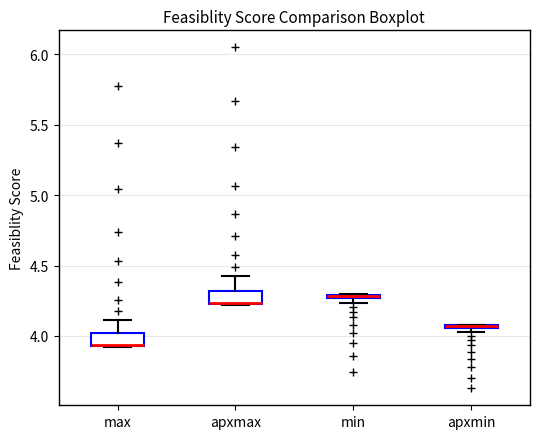

Where is the upper edge of the box for apxmin on the y-axis? The values are not printed on the chart, so give them approximately, as read against the axis.

4.10